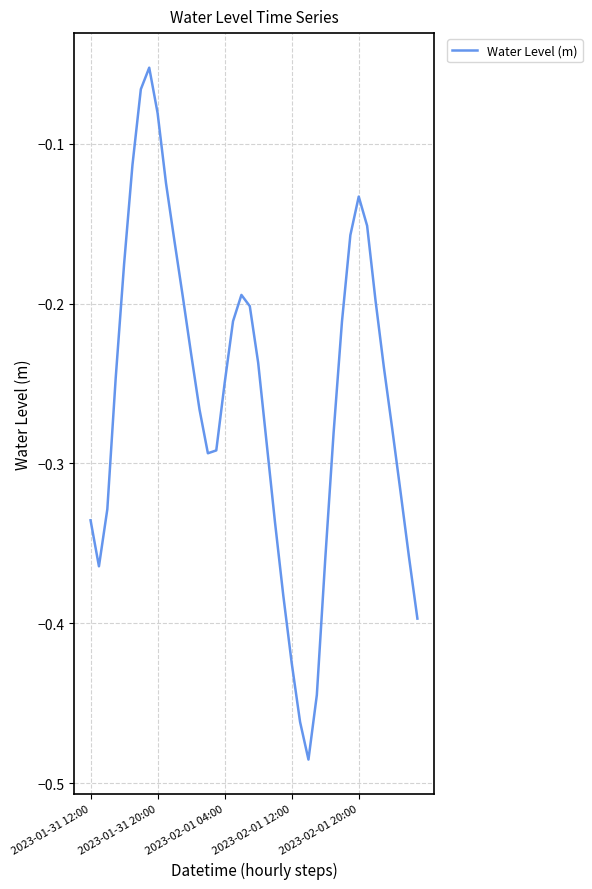

What is the difference between the maximum and minimum values?

0.4